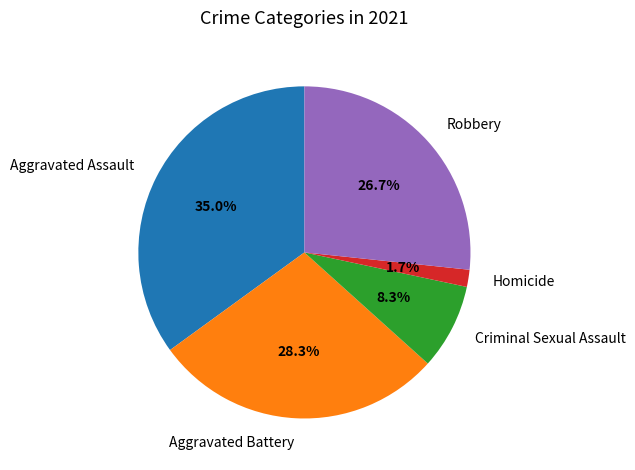

Combined, do Robbery and Aggravated Battery account for over 50%?

Yes